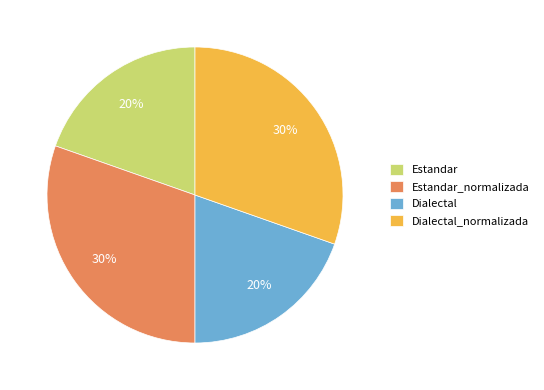

Does Estandar_normalizada represent more than half of the total?

No